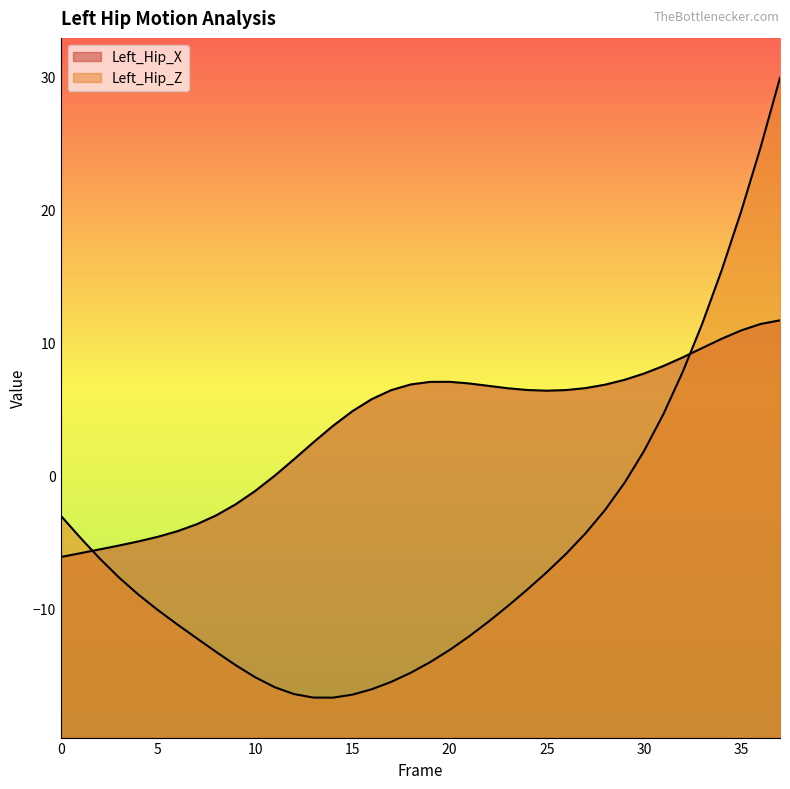

Reading left to right, what are all the values shown in this chart?

Left_Hip_X: -6.1	-5.8	-5.6	-5.3	-5.0	-4.6	-4.2	-3.7	-3.0	-2.2	-1.2	-0.0	1.2	2.5	3.7	4.8	5.7	6.4	6.8	7.0	7.0	6.9	6.7	6.6	6.4	6.4	6.4	6.6	6.8	7.2	7.7	8.2	8.9	9.6	10.3	10.9	11.4	11.7
Left_Hip_Z: -3.0	-4.7	-6.2	-7.7	-8.9	-10.1	-11.2	-12.2	-13.3	-14.2	-15.2	-15.9	-16.4	-16.7	-16.7	-16.5	-16.1	-15.5	-14.8	-14.0	-13.1	-12.1	-11.0	-9.8	-8.6	-7.3	-5.9	-4.3	-2.6	-0.6	1.8	4.6	7.8	11.4	15.4	19.8	24.6	29.9